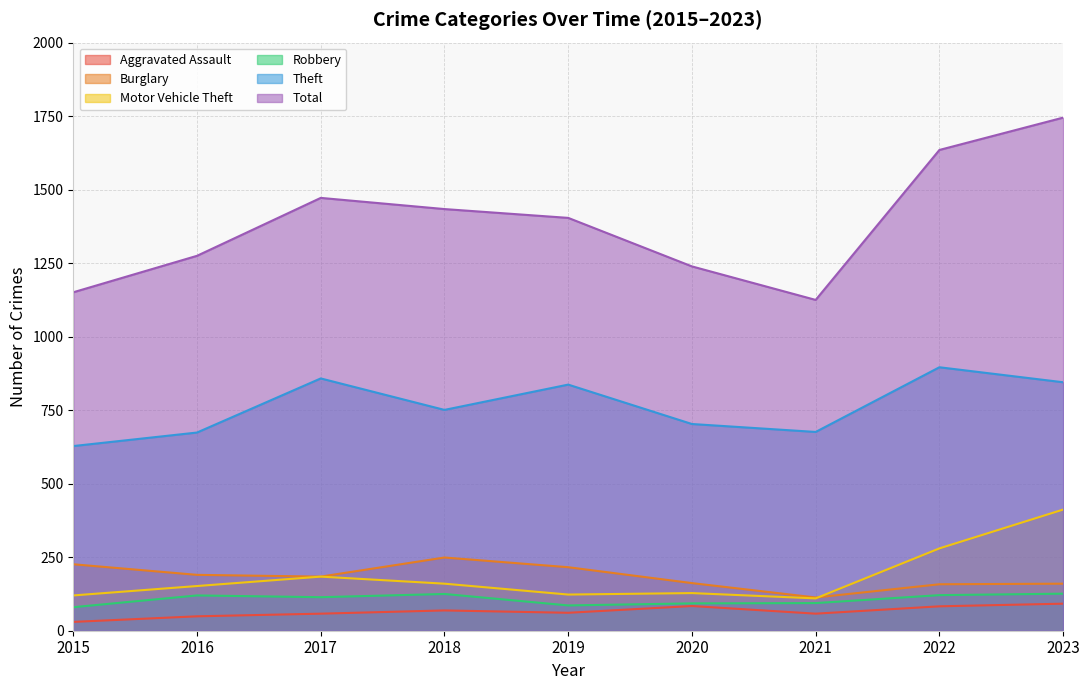

Reading left to right, list all the values displayed in this chart.

Aggravated Assault: 2015=30	2016=49	2017=58	2018=69	2019=61	2020=84	2021=58	2022=83	2023=92
Burglary: 2015=226	2016=190	2017=184	2018=249	2019=216	2020=162	2021=113	2022=158	2023=160
Motor Vehicle Theft: 2015=120	2016=152	2017=184	2018=160	2019=123	2020=128	2021=110	2022=280	2023=412
Robbery: 2015=80	2016=120	2017=114	2018=125	2019=86	2020=93	2021=94	2022=121	2023=126
Theft: 2015=628	2016=674	2017=858	2018=751	2019=837	2020=703	2021=676	2022=896	2023=845
Total: 2015=1151	2016=1275	2017=1472	2018=1434	2019=1404	2020=1239	2021=1125	2022=1635	2023=1745